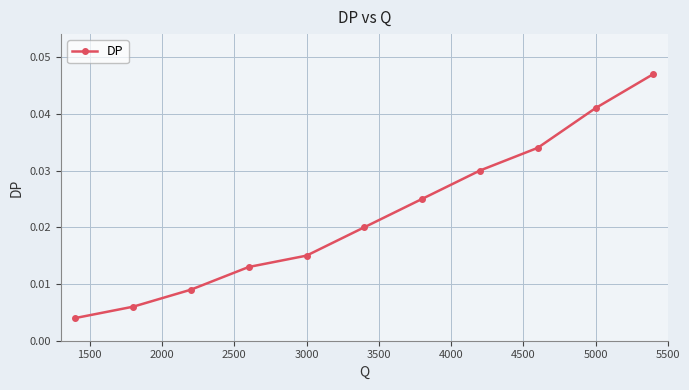

The value at 3000 is 0.0. True or false?

True